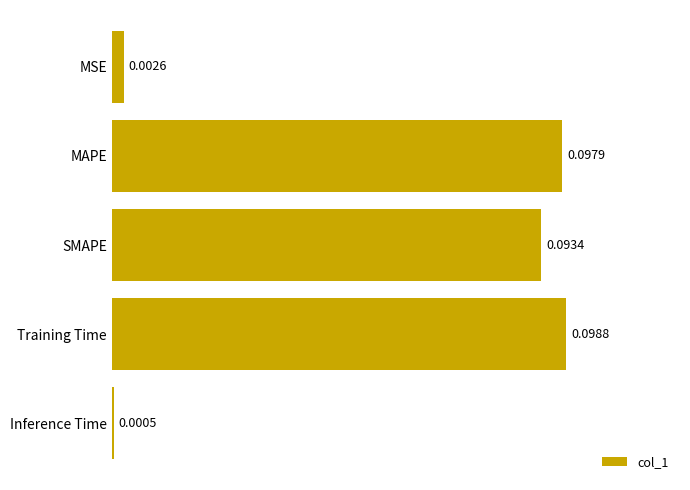

What is the sum of all values?

0.3